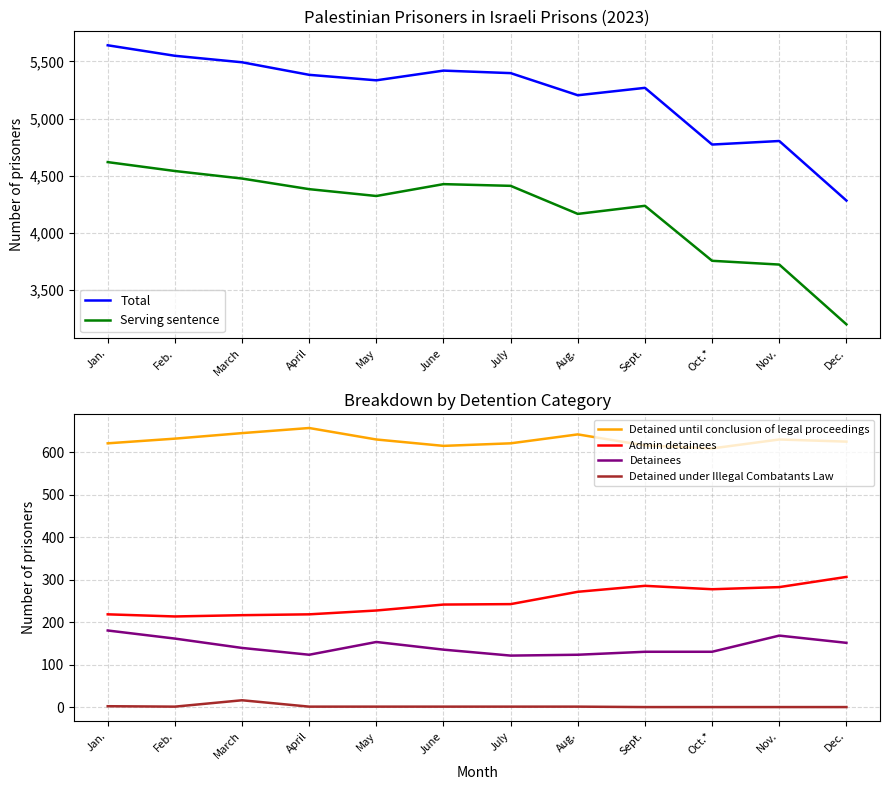

How many data points in Detained under Illegal Combatants Law are above 2?

2